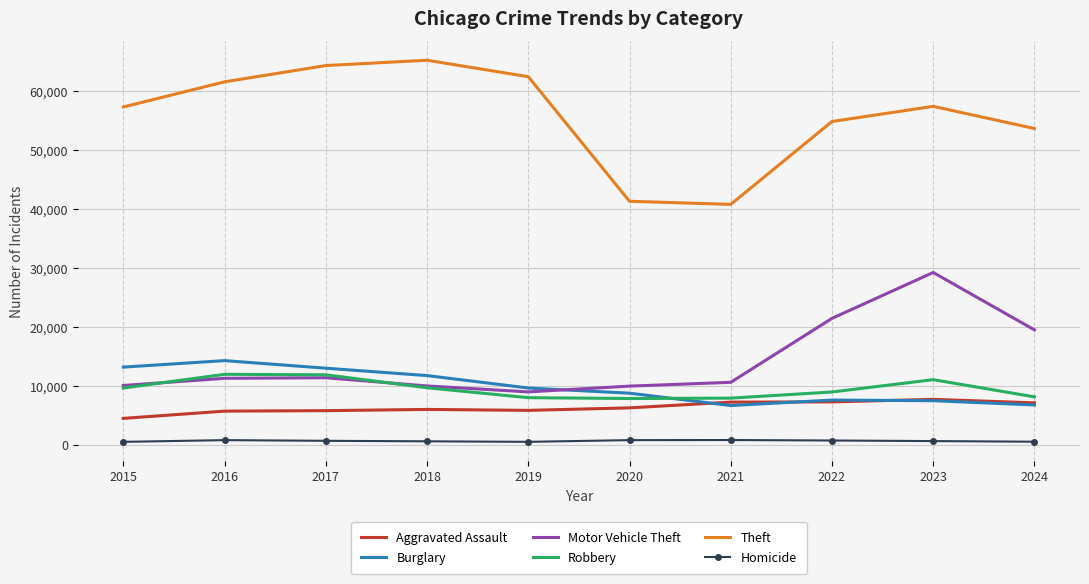

Count the number of data series in this chart.

6